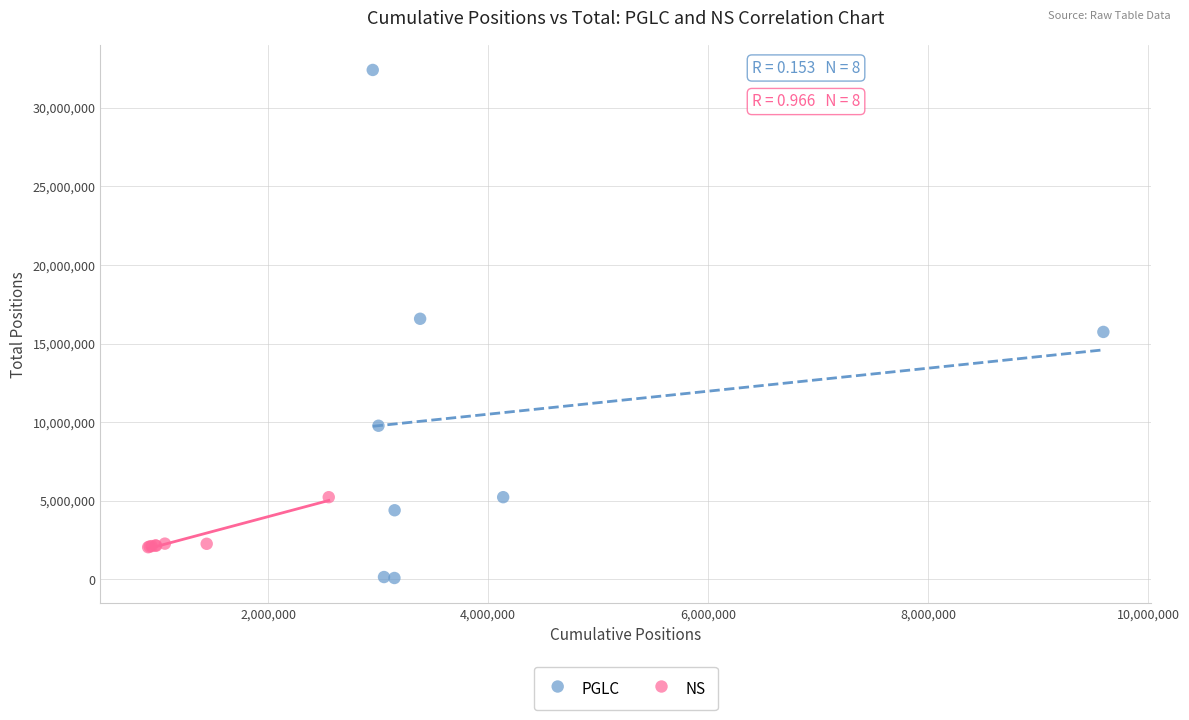

Which series has the widest spread of Y values?

PGLC